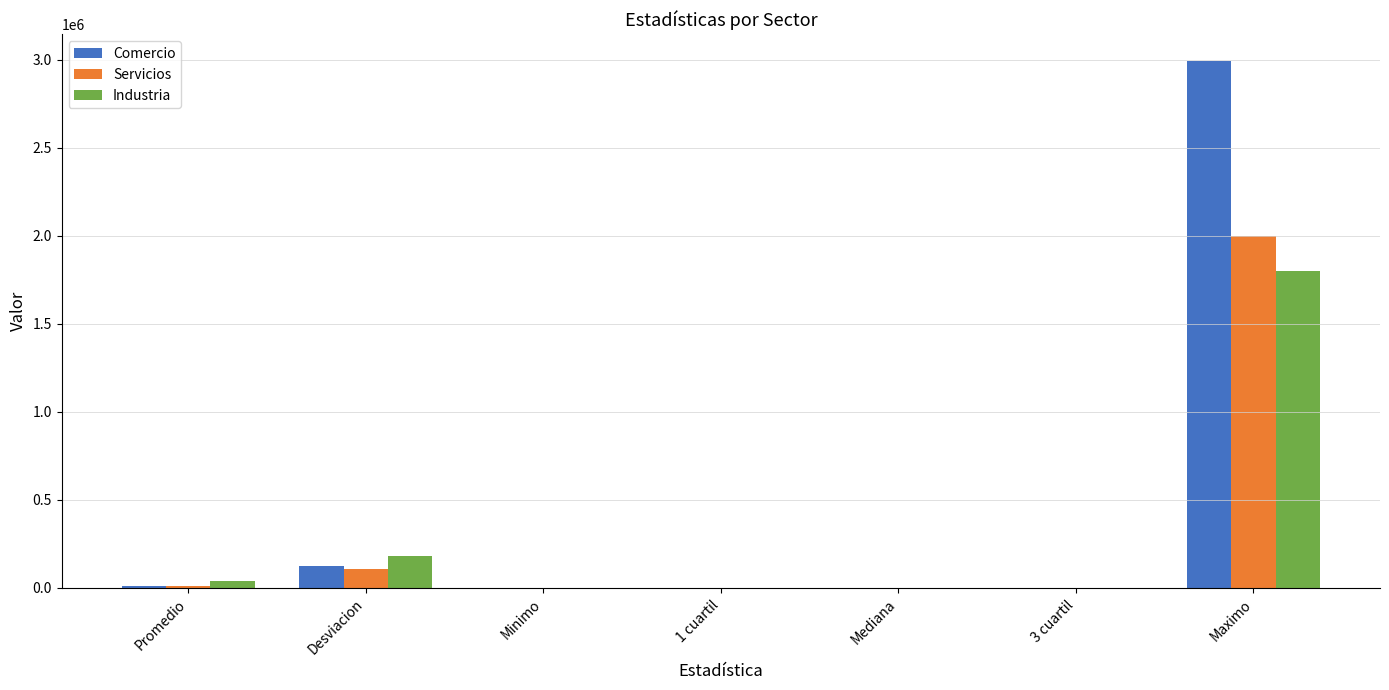

Which series changed the most between 1 cuartil and Maximo?

Comercio